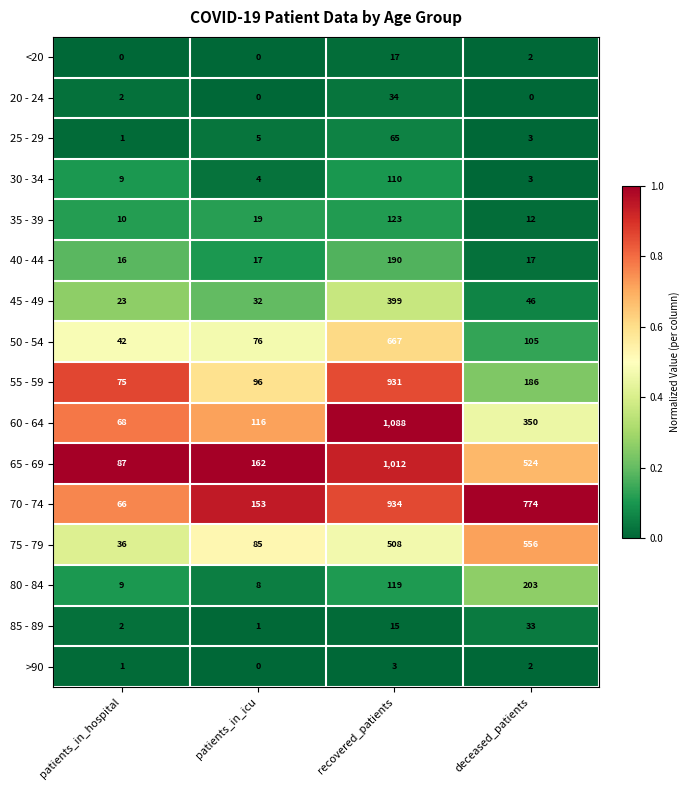

Between patients_in_hospital and patients_in_icu, which series saw the biggest shift?

70 - 74